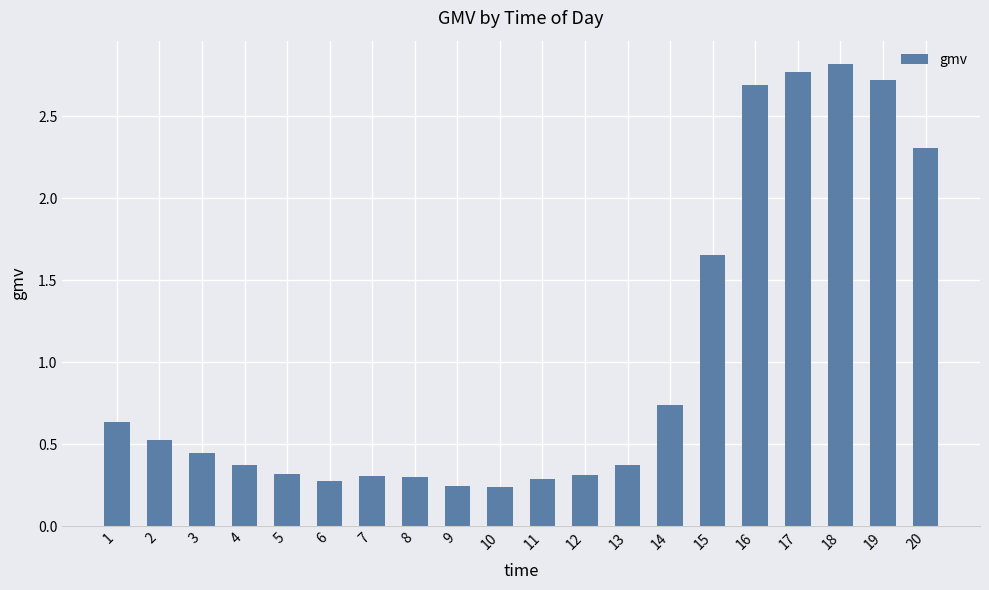

Which has a higher value, 1 or 6?

1